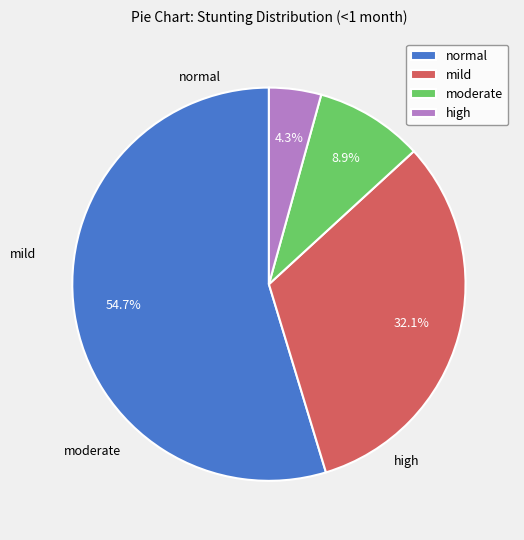

Is moderate the majority of the pie?

No